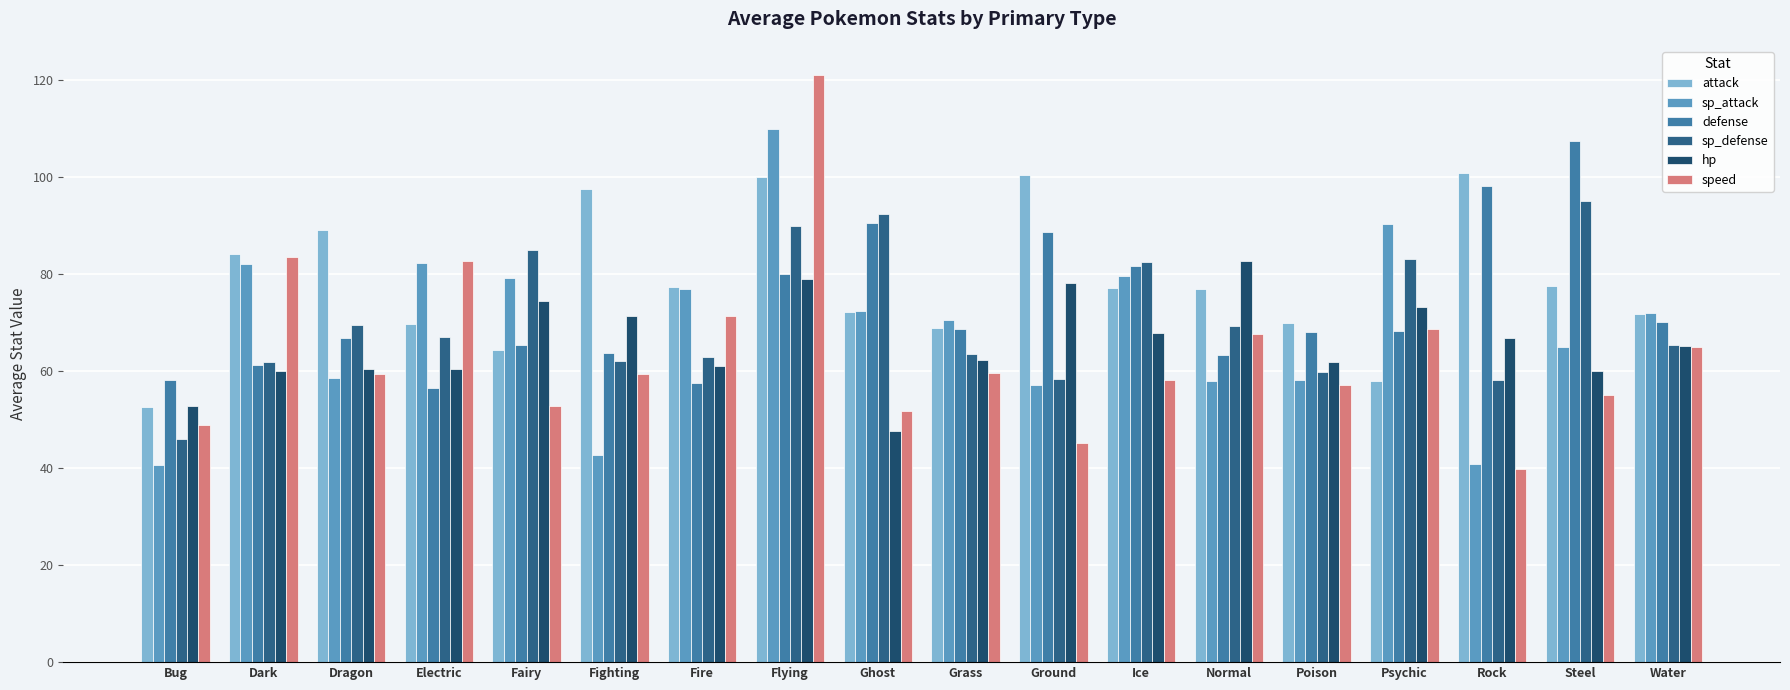

Is it true that sp_defense equals 162.5 at Steel?

False